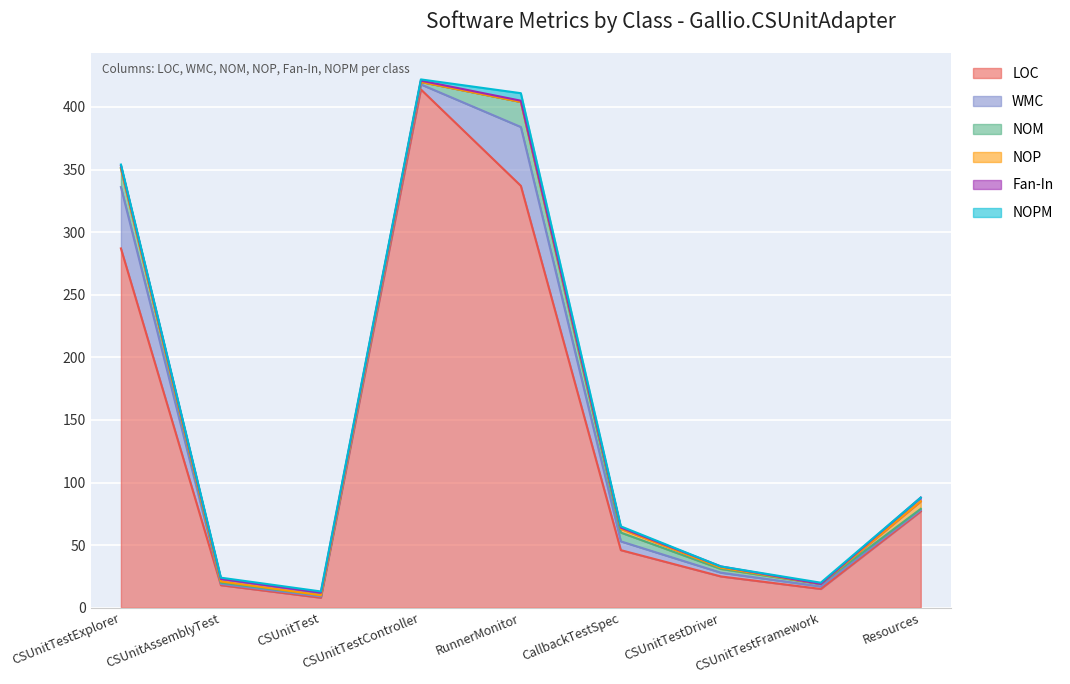

True or false: Fan-In has more than 2 interior local peaks.

False